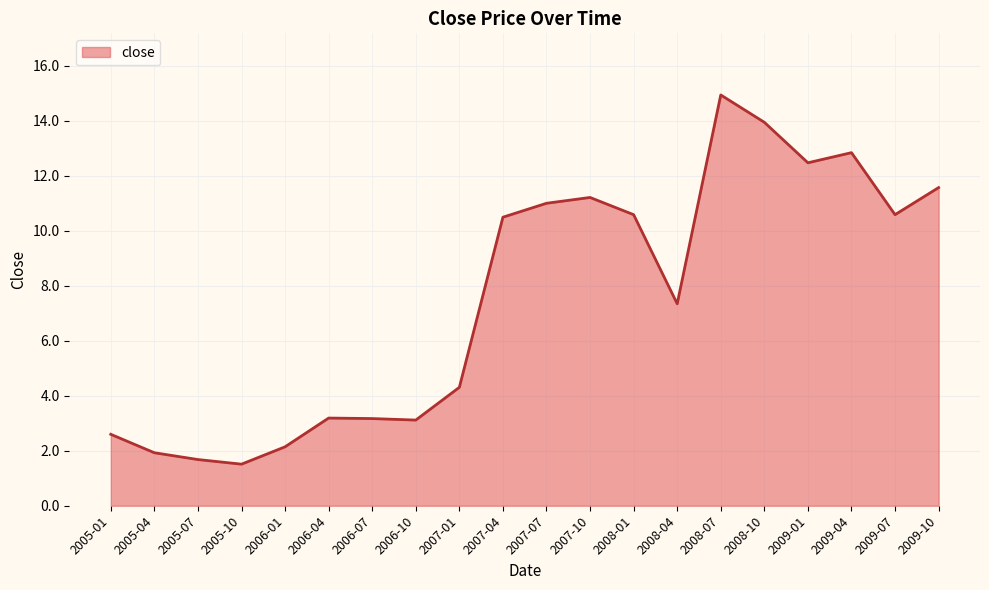

The chart shows a value of 4.3 at 2007-01. True or false?

True